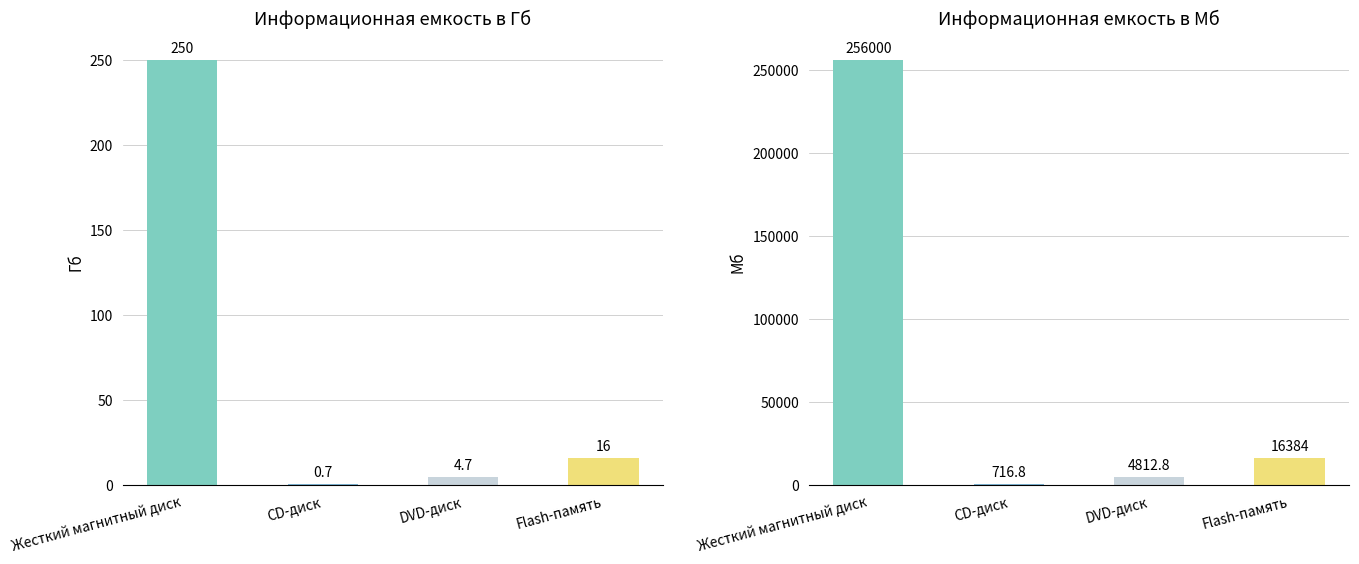

At Flash-память, list the series in order from largest to smallest.

Информационная емкость в Мб, Информационная емкость в Гб